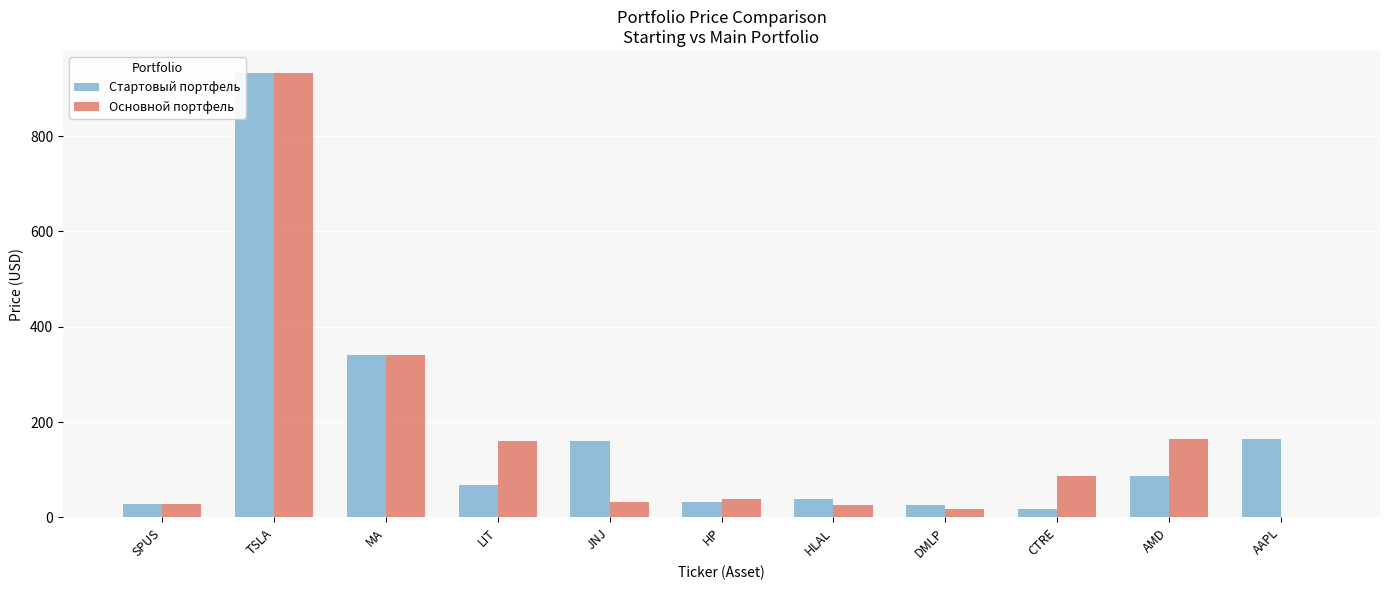

Is it true that Стартовый портфель equals 240.3 at AAPL?

False